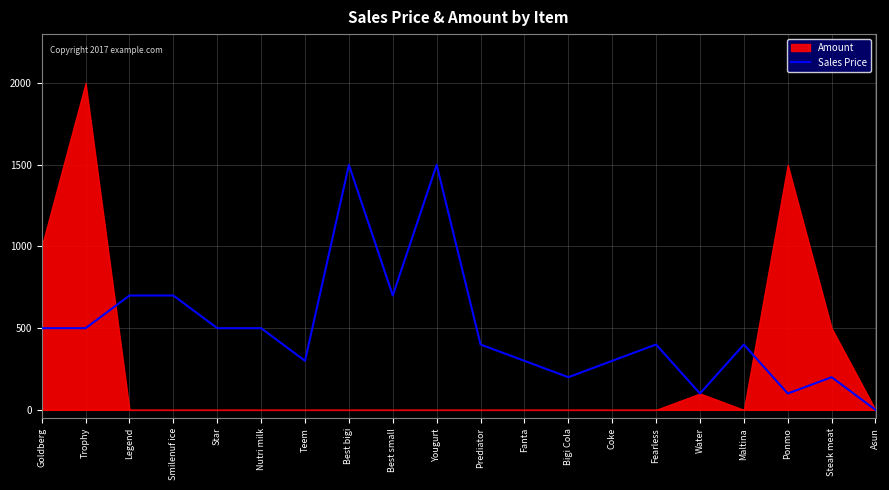

Where is the data nearest to the value 750?

Legend